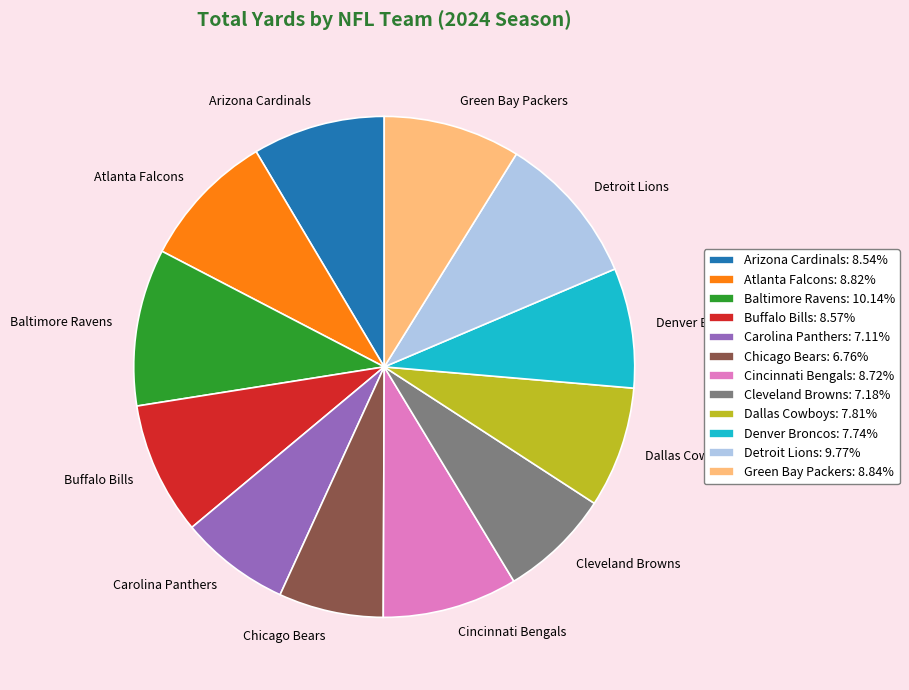

Do Atlanta Falcons and Cincinnati Bengals together represent more than half of the pie?

No